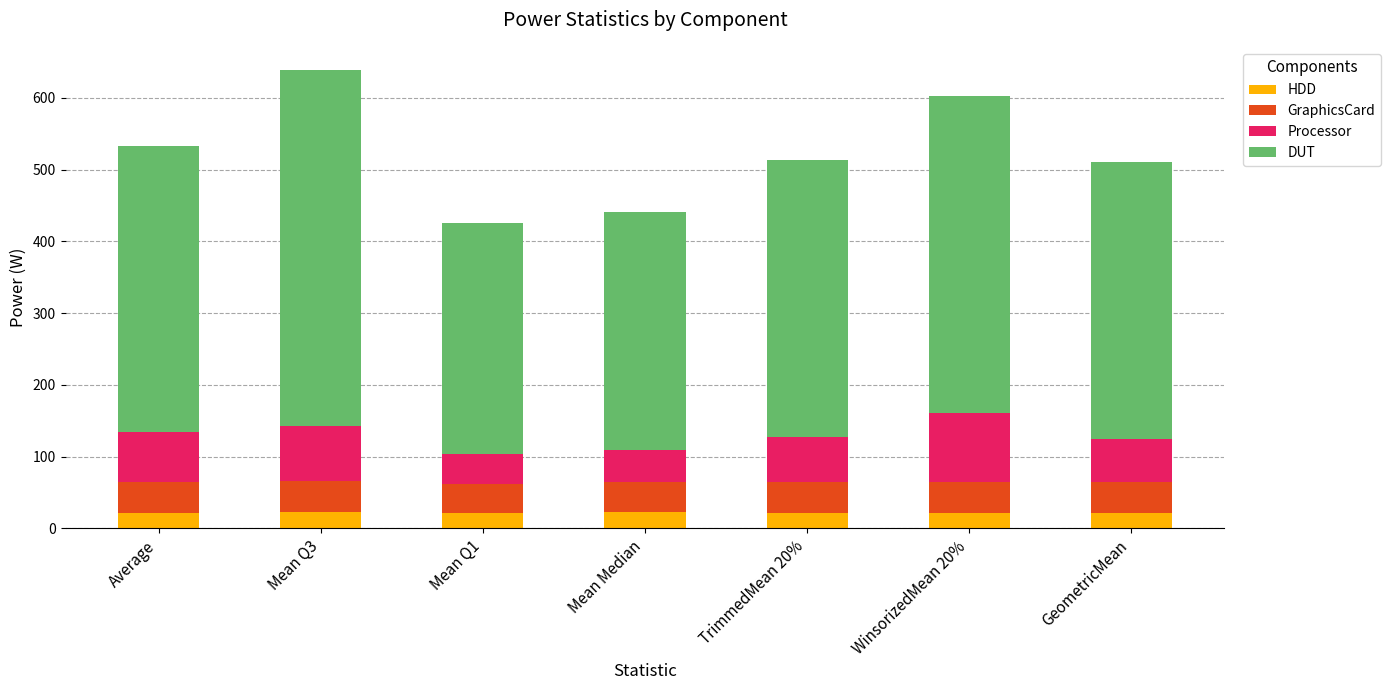

What is the minimum value for HDD?

21.6